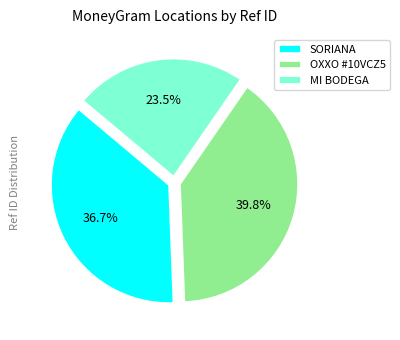

What percentage do SORIANA and MI BODEGA together represent?

60.2%